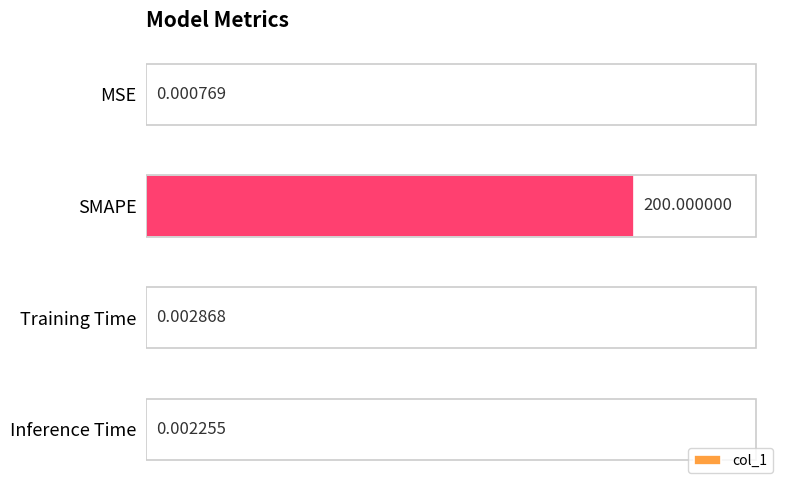

Which category has the highest value across all series?

SMAPE